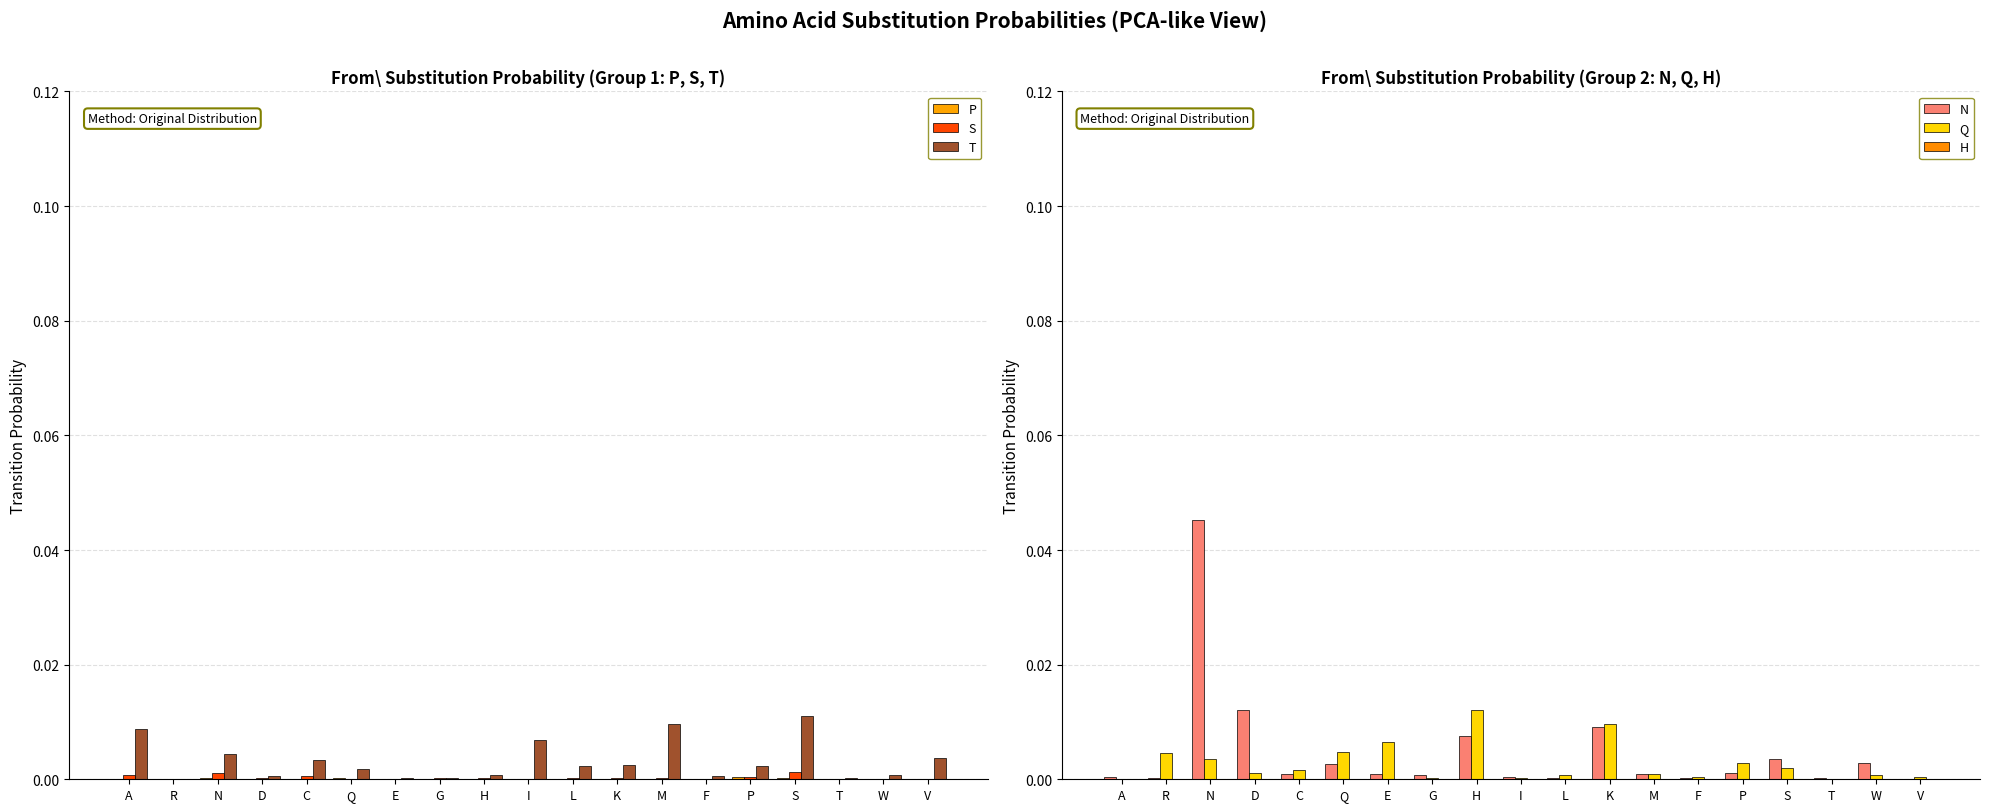

The value of Q at T is 0.0. True or false?

True